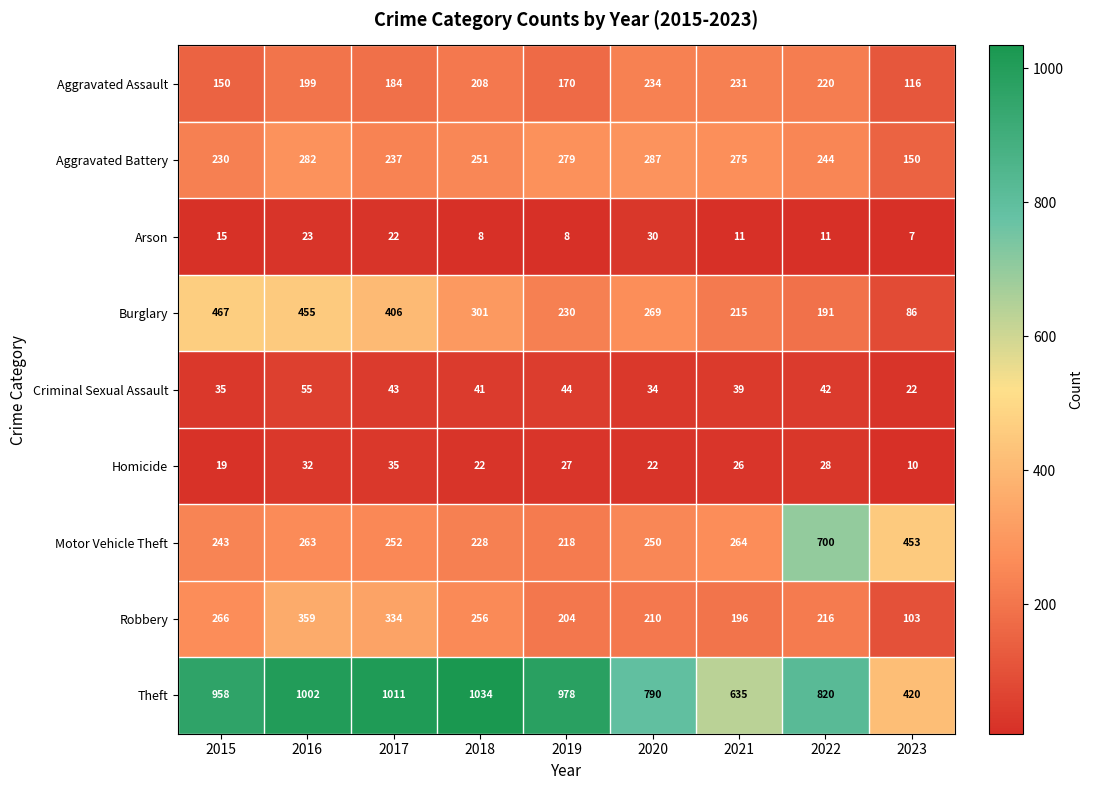

What is the spread (max minus min) of values at 2019?

970